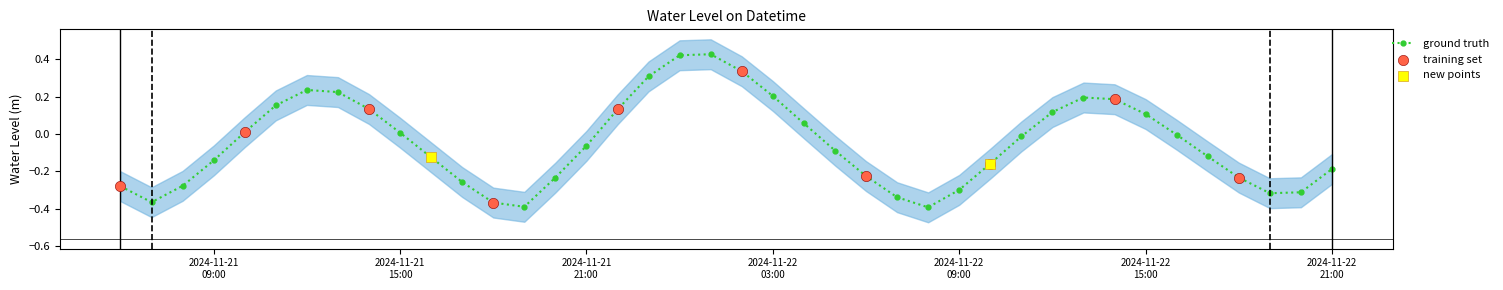

Which has a higher value, 2024-11-22 06:00:00 or 2024-11-22 07:00:00?

2024-11-22 06:00:00